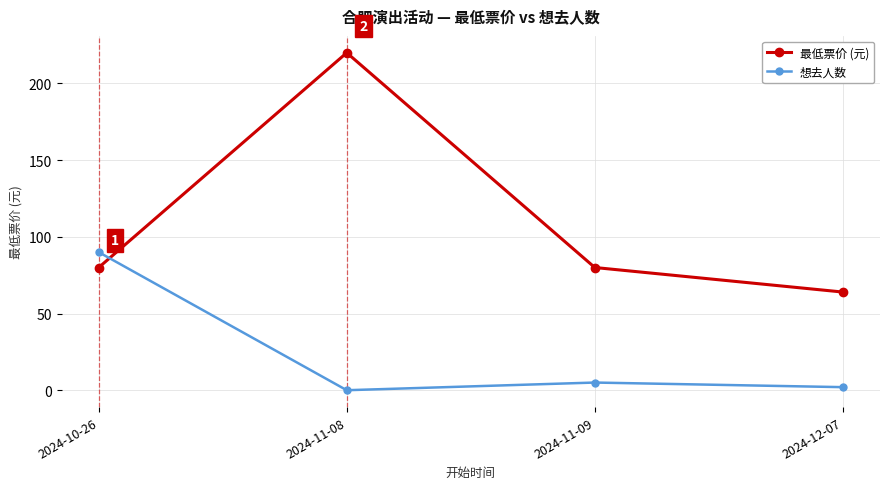

What is the label of the 1st point from the right?

2024-12-07